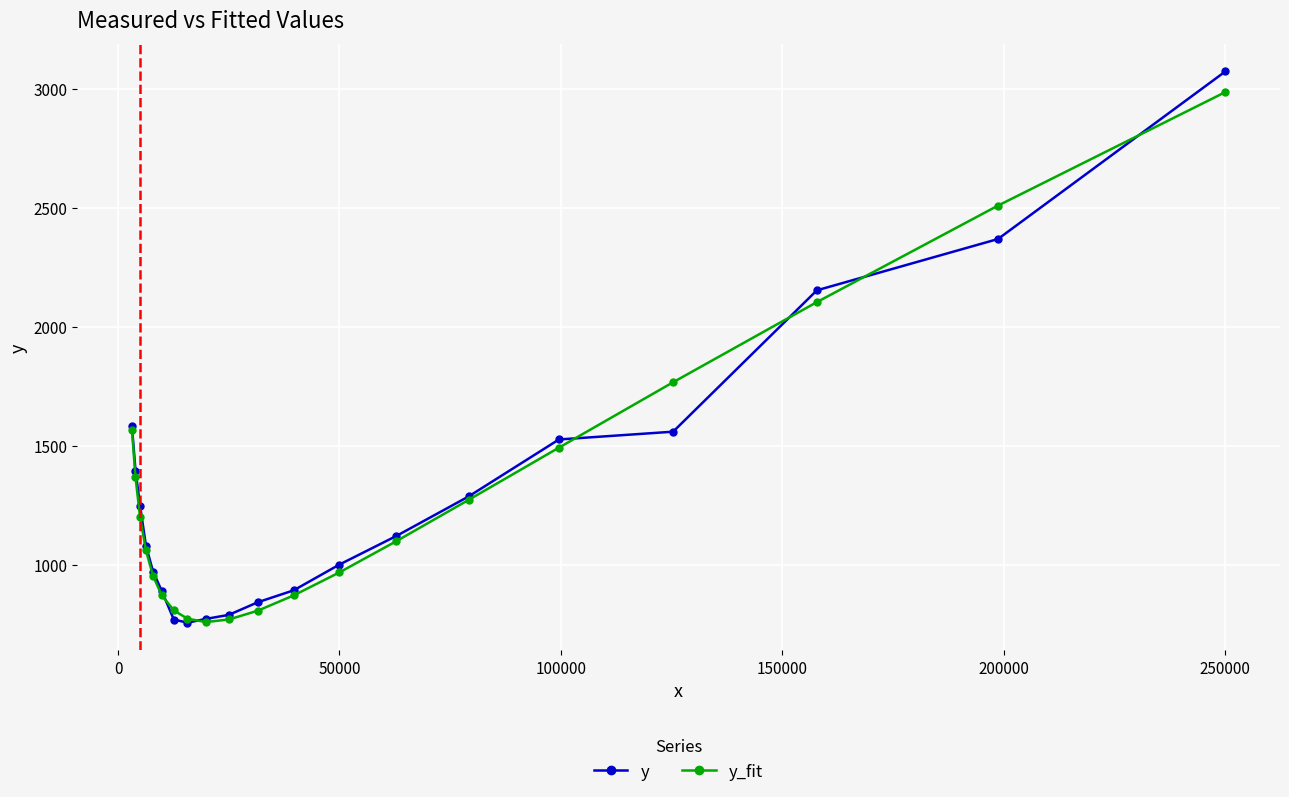

Which series has the largest range (max minus min)?

y